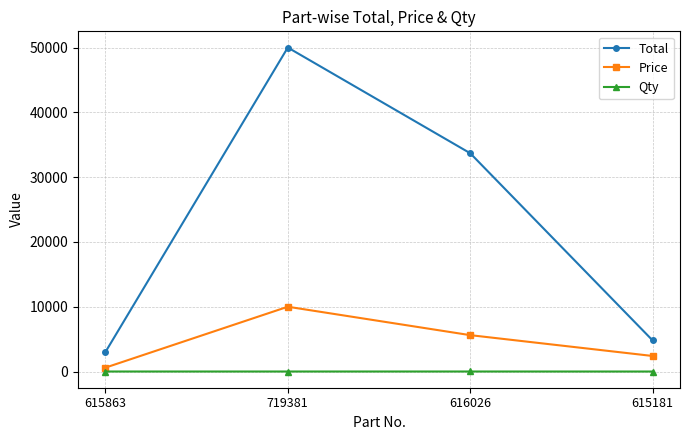

True or false: Qty and Total cross at least once.

False